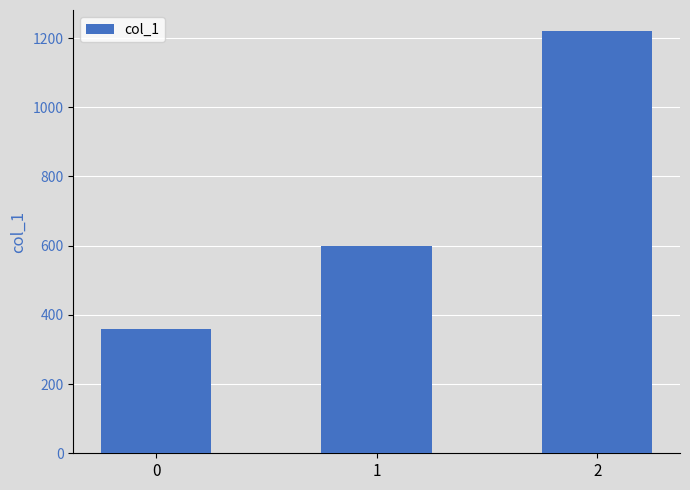

Is it true that the value at 2 is 1220?

True